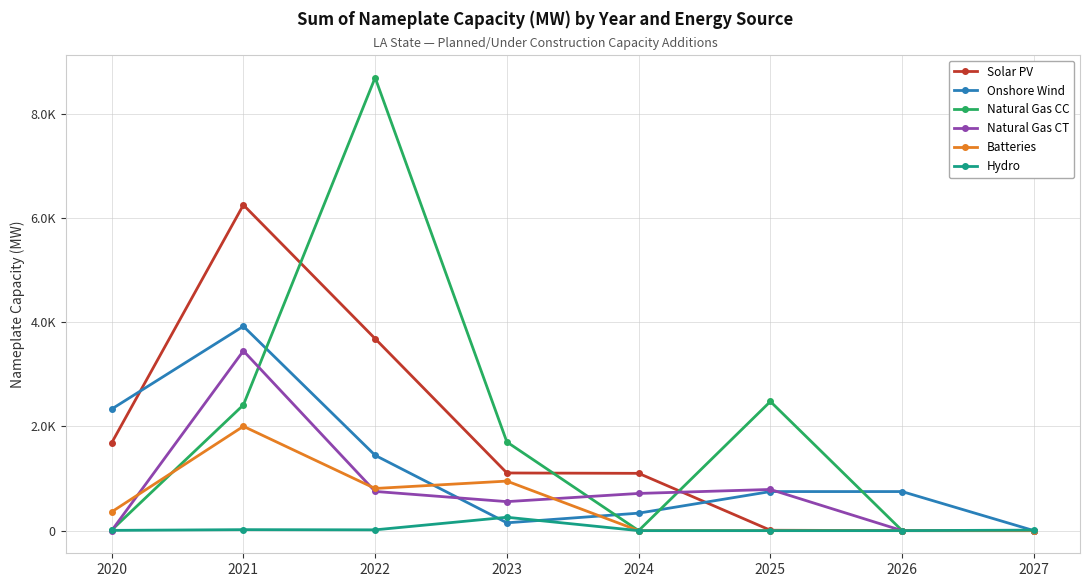

Reading left to right, transcribe all the data shown in this chart.

Solar PV: 2020=1684.3	2021=6254.1	2022=3685.5	2023=1107.0	2024=1100.0	2025=7.5	2026=0.0	2027=0.0
Onshore Wind: 2020=2333.8	2021=3924.0	2022=1446.0	2023=150.0	2024=335.5	2025=750.0	2026=750.0	2027=0.0
Natural Gas CC: 2020=10.5	2021=2413.4	2022=8697.7	2023=1701.9	2024=0.0	2025=2480.0	2026=0.0	2027=0.0
Natural Gas CT: 2020=0.0	2021=3452.0	2022=752.6	2023=556.8	2024=714.0	2025=790.5	2026=0.0	2027=0.0
Batteries: 2020=359.9	2021=2003.0	2022=809.3	2023=951.0	2024=0.0	2025=0.0	2026=0.0	2027=0.0
Hydro: 2020=5.0	2021=18.7	2022=15.0	2023=256.9	2024=0.0	2025=0.0	2026=0.0	2027=9.6